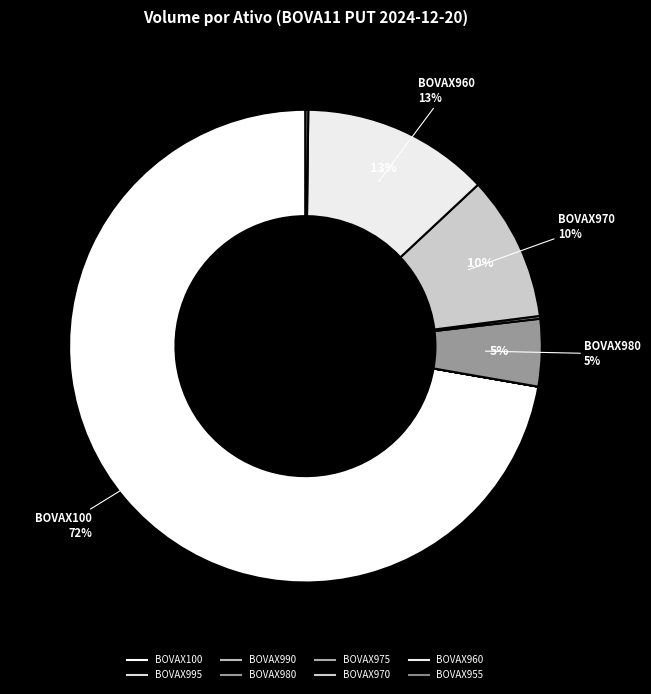

True or false: BOVAX970 accounts for 10% of the total.

True